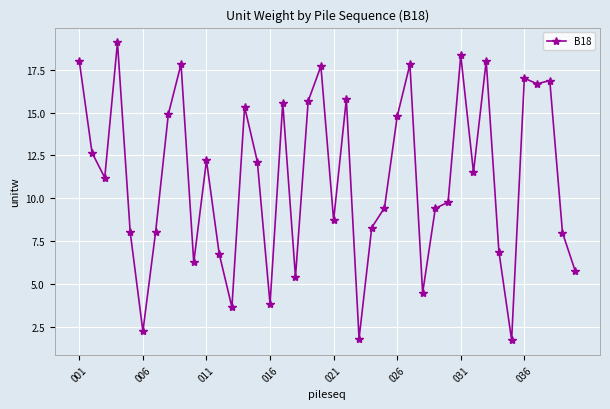

What is the smallest value displayed?

1.7